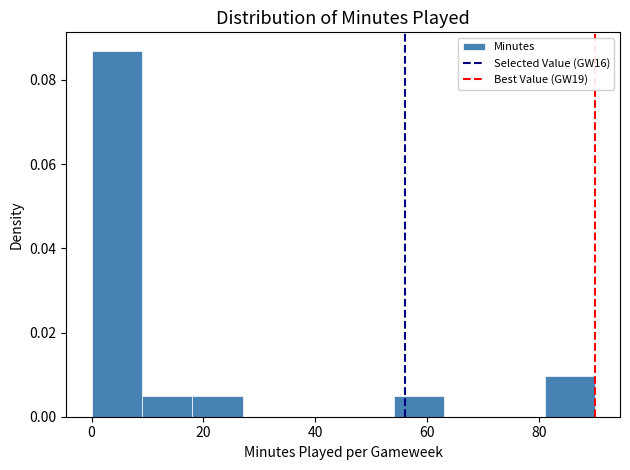

Reading left to right, transcribe this chart: for each bar, give the range it covers on the x-axis and its height. Neither the bar edges nor the heights are printed on the chart, so give them approximately, as read against the axes.

0 to 9: 0.086
9 to 18: 0.004
18 to 27: 0.004
27 to 36: 0
36 to 45: 0
45 to 54: 0
54 to 63: 0.004
63 to 72: 0
72 to 81: 0
81 to 90: 0.010